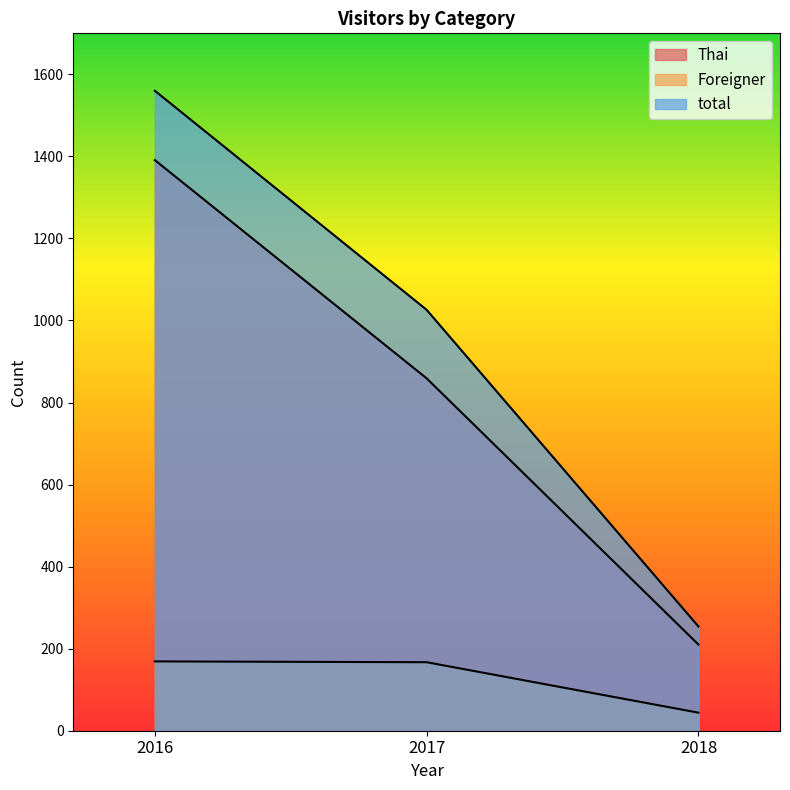

How many Thai values are between 210 and 1391?

3